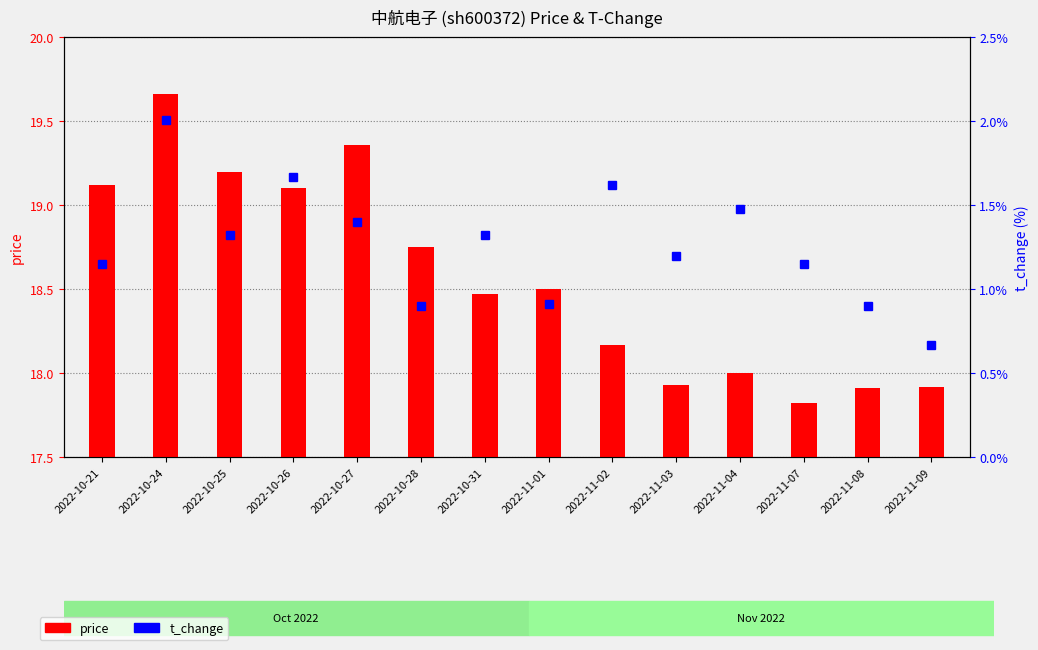

The value at 2022-11-09 is 0.3. True or false?

False